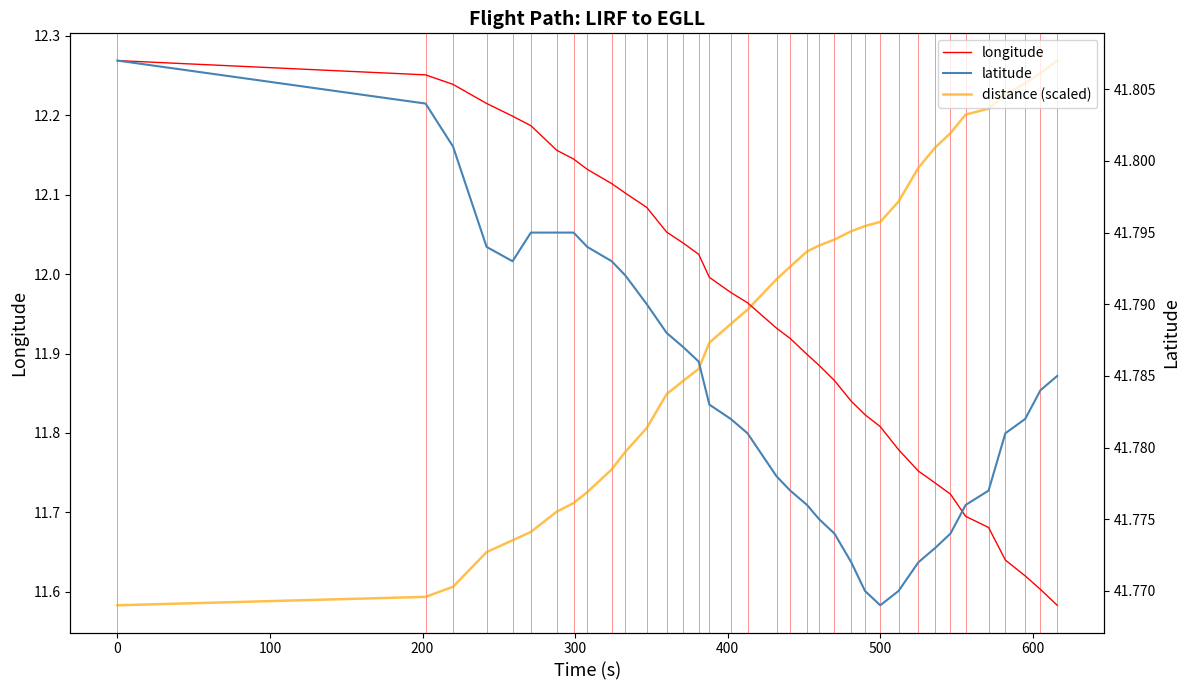

What is the value of the longitude point at the 12th from the left?

12.1